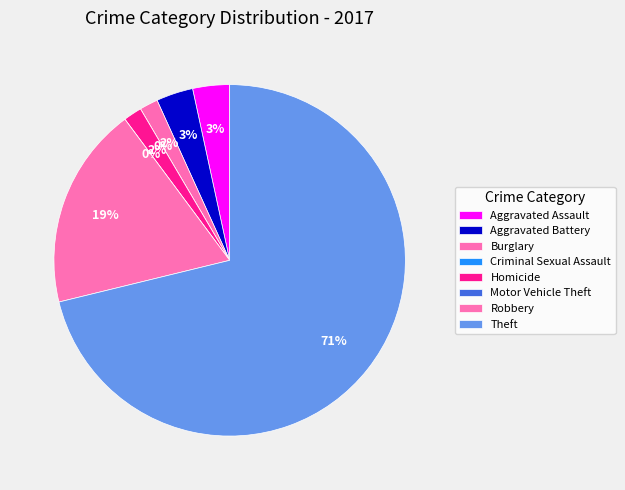

To the nearest percent, what is the difference between the Motor Vehicle Theft and Burglary slice percentages?

2%